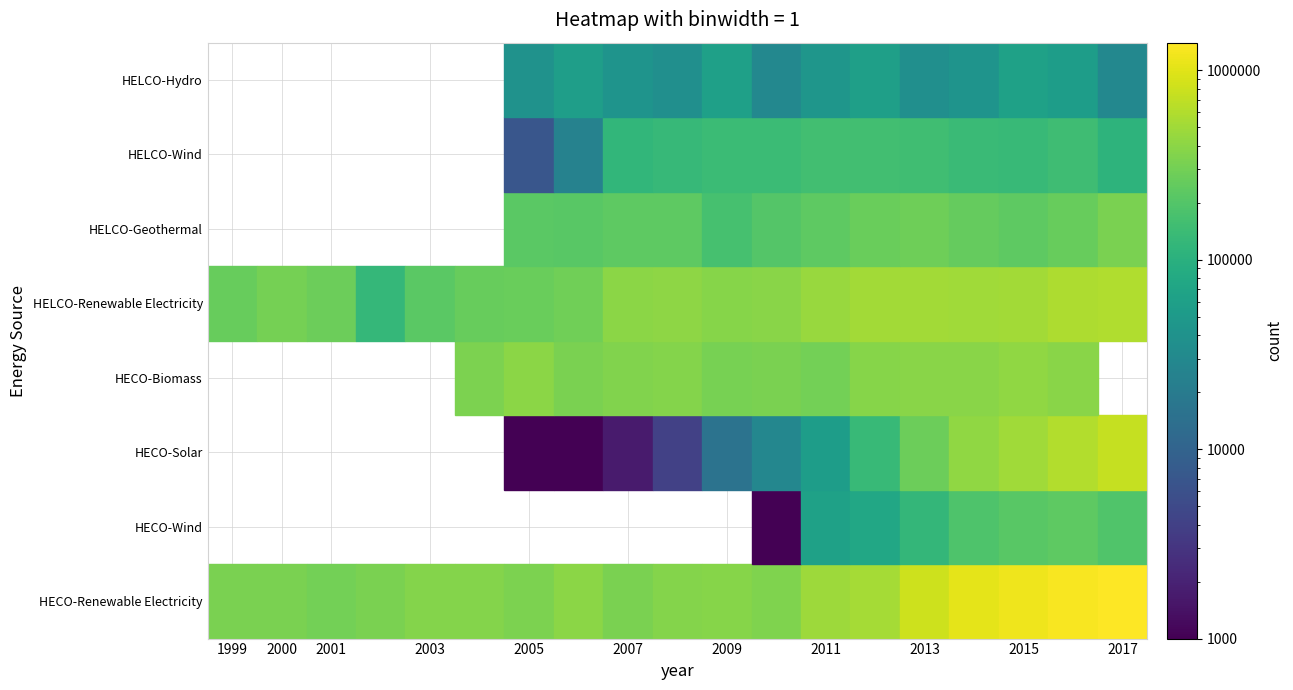

Reading right to left, what are all the values shown in this chart?

HECO-Renewable Electricity: 1362162	1292042	1159629	1029070	801009	530853	484826	344809	379298	363014	327700	395500	333000	369400	368200	327000	303000	325000	327000
HECO-Wind: 191560	233531	216197	183864	121691	75410	64024	23	0	0	0	0	0	0	0	0	0	0	0
HECO-Solar: 734441	602285	505162	419020	276241	131786	54391	28597	15668	4003	1700	500	400	0	0	0	0	0	0
HECO-Biomass: 0	381138	418735	385846	390011	374569	302398	321689	314614	360323	359011	326000	395000	333000	0	0	0	0	0
HELCO-Renewable Electricity: 592251	578770	518311	503140	517375	507062	453349	383622	377730	403486	393100	295200	269600	256500	216400	123000	274000	311000	260000
HELCO-Geothermal: 322609	260116	230495	255027	281417	266234	232906	201587	167591	234334	230000	212000	221000	0	0	0	0	0	0
HELCO-Wind: 109626	145691	132293	136096	151552	154688	157329	140956	140687	128306	116400	25000	7000	0	0	0	0	0	0
HELCO-Hydro: 29635	54108	63275	43005	35410	57613	45300	29189	59889	36053	42300	56000	40000	0	0	0	0	0	0